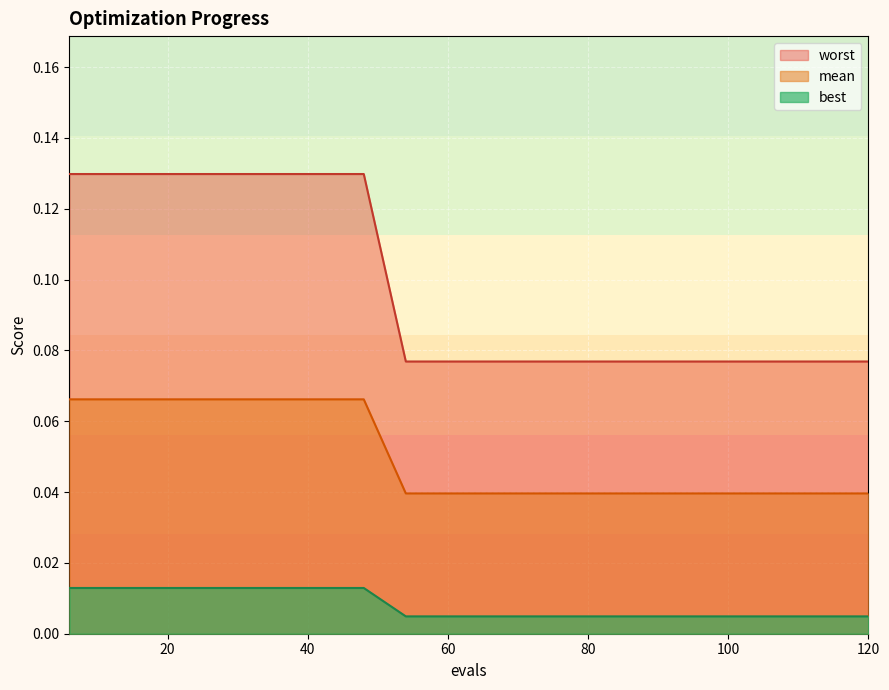

What is the maximum value shown in the chart?

0.1